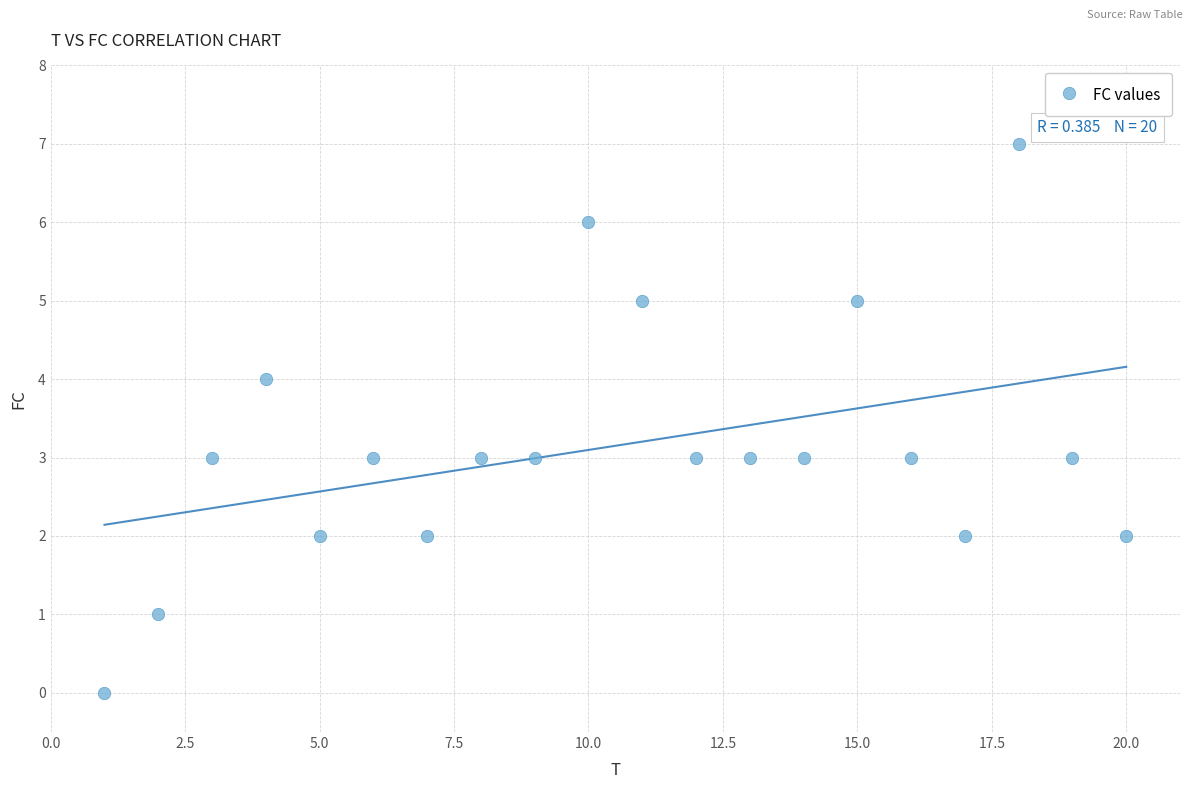

What is the range of X values (max minus min)?

19